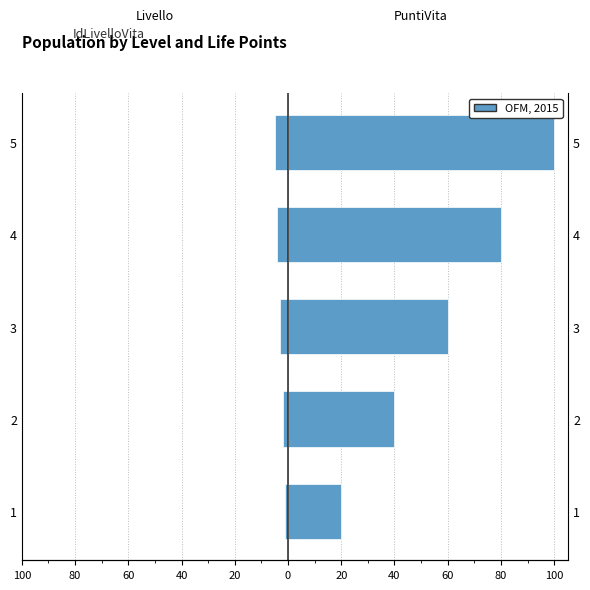

How many data points does each series have?

5